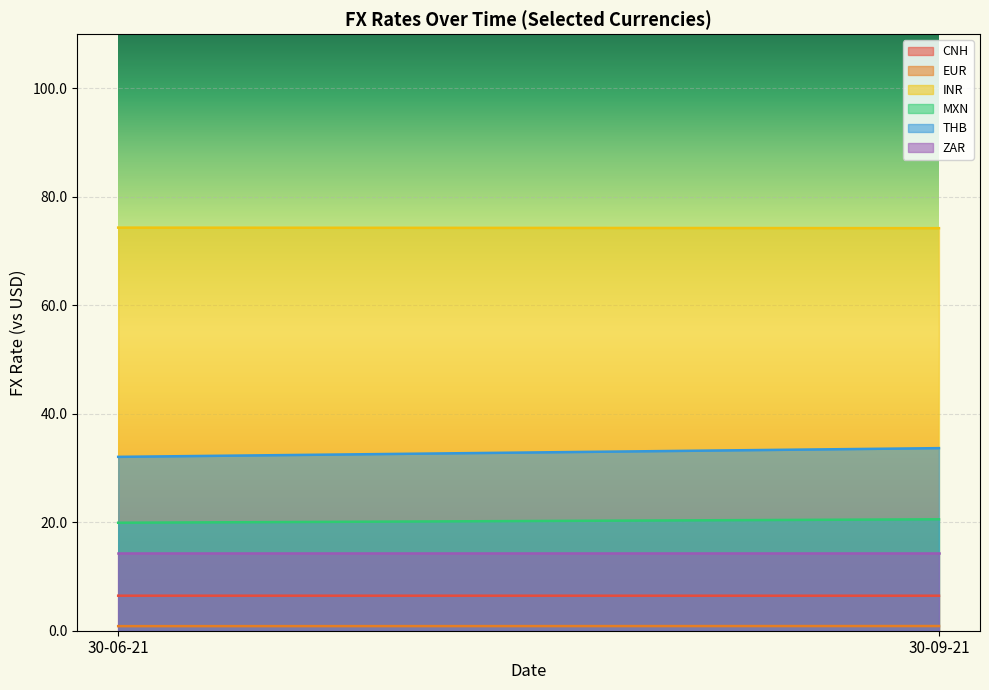

How many values in the THB series are below 33?

1